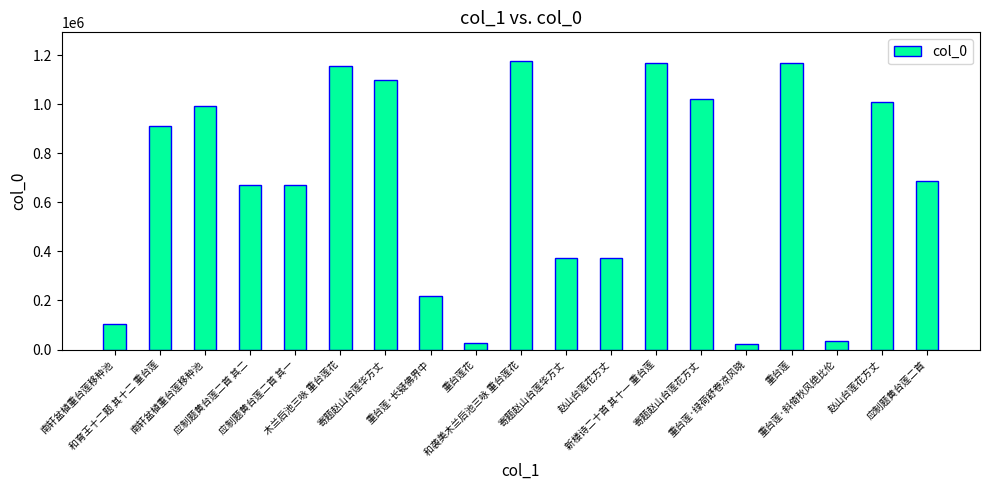

What is the minimum value shown in the chart?

20673